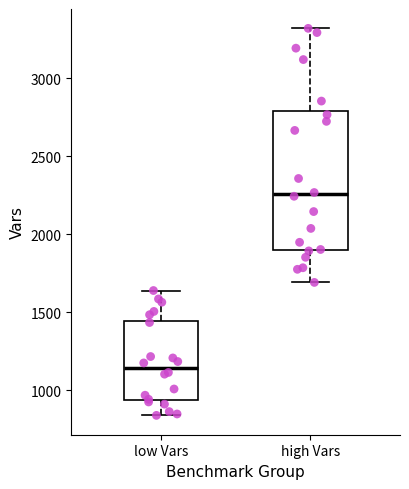

Reading left to right, read every box against the y-axis: the position of its median line, the range the box covers, and the ends of its whiskers. The values are not printed on the chart, so give them approximately, as read against the axis.

low Vars: median 1150, box 950 to 1450, whiskers 850 to 1650
high Vars: median 2250, box 1900 to 2800, whiskers 1700 to 3300